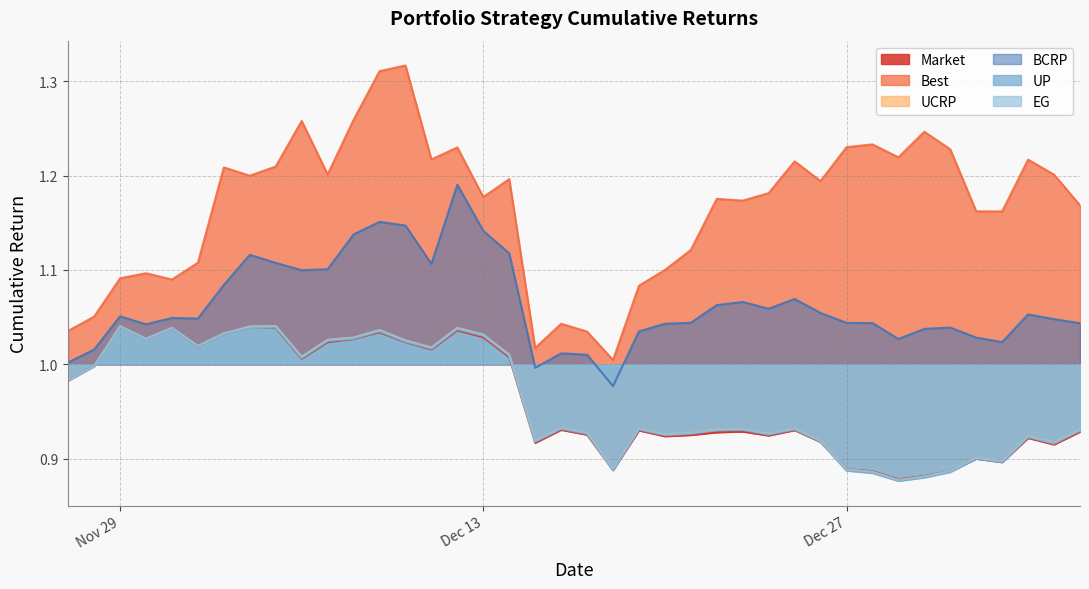

True or false: Best and UCRP cross at least once.

False